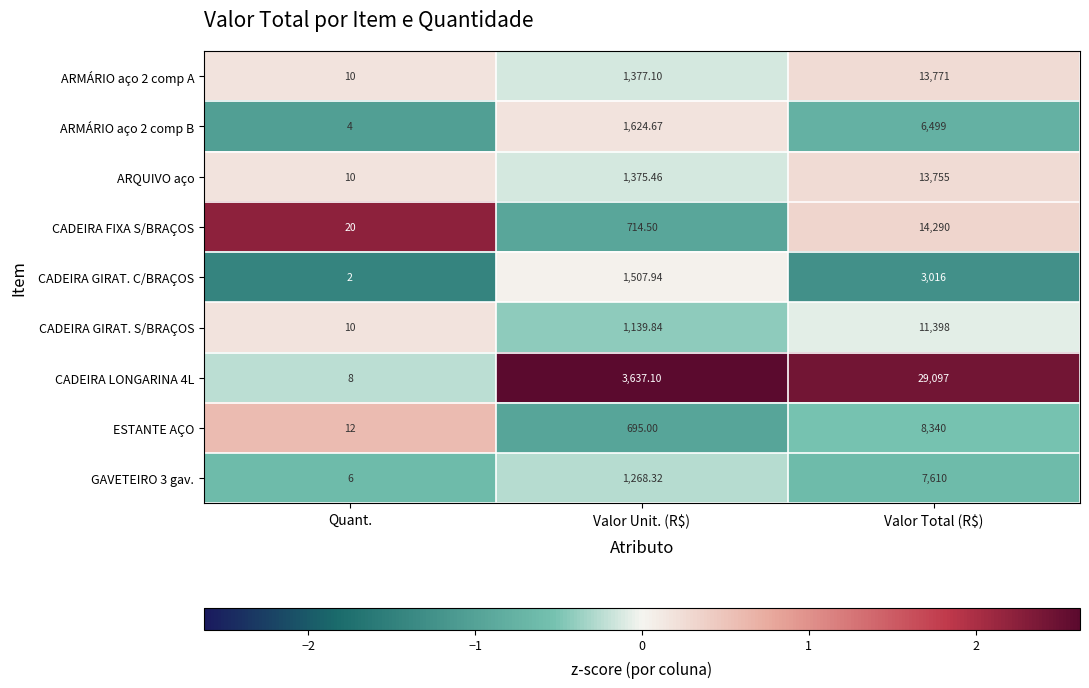

At which label does ARQUIVO aço reach its minimum?

Quant.